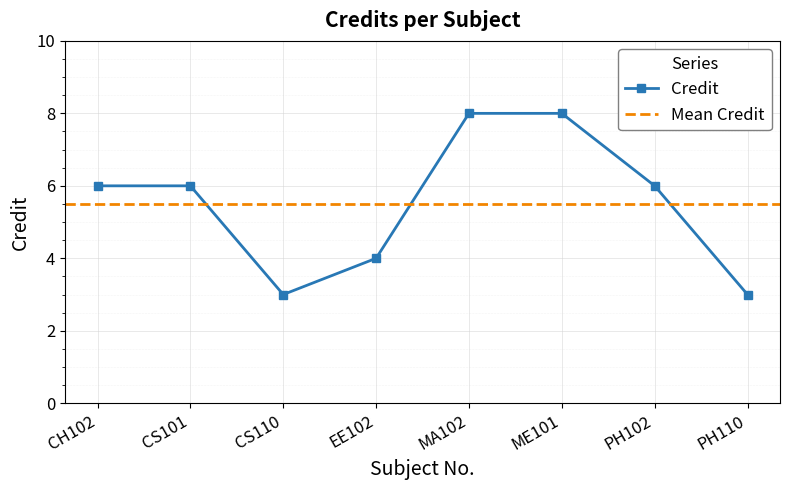

Which category has the highest value across all series?

MA102